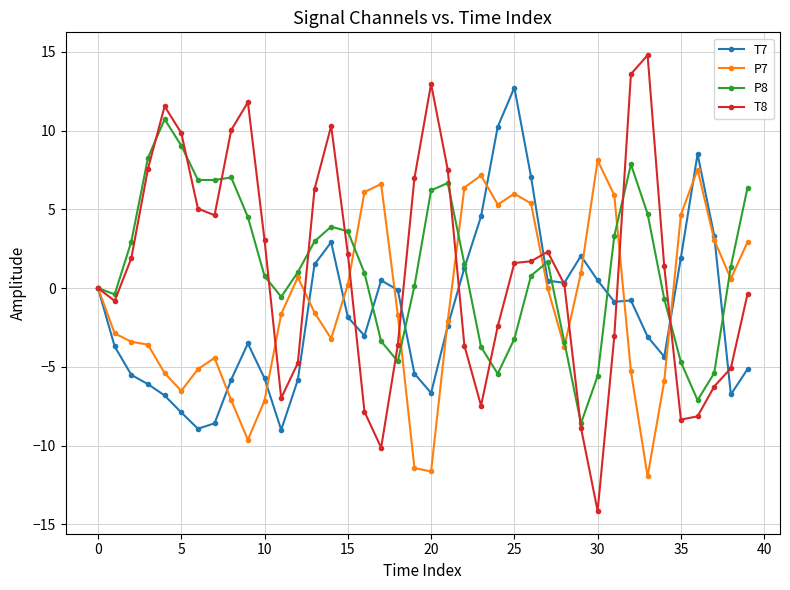

Count the number of data series in this chart.

4